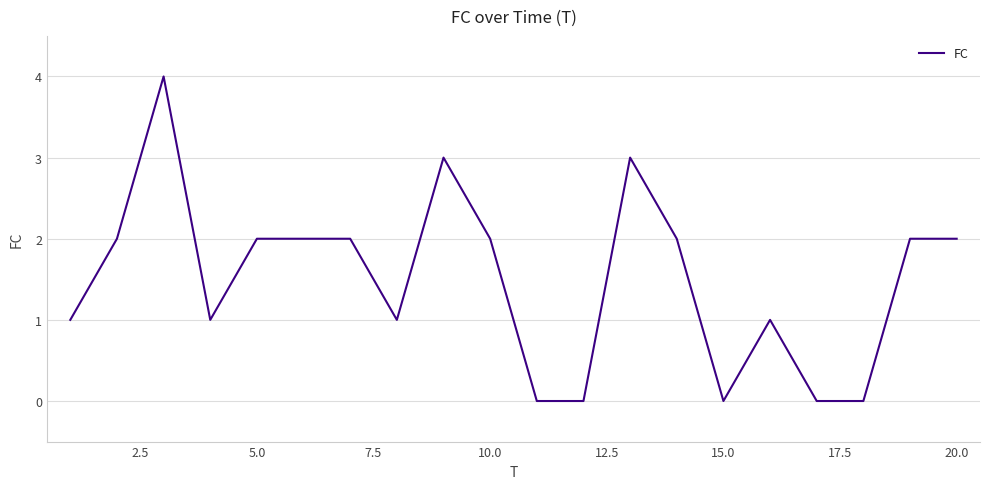

What is the greatest value displayed?

4